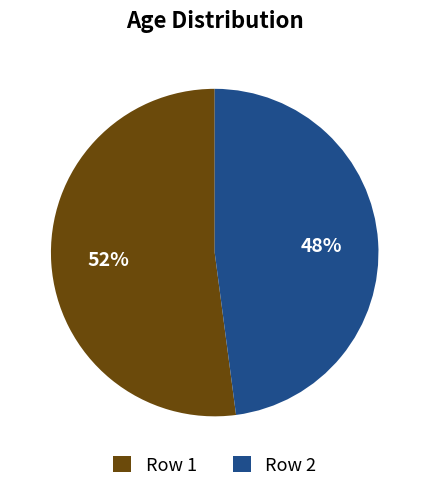

Which slice is the largest?

Row 1